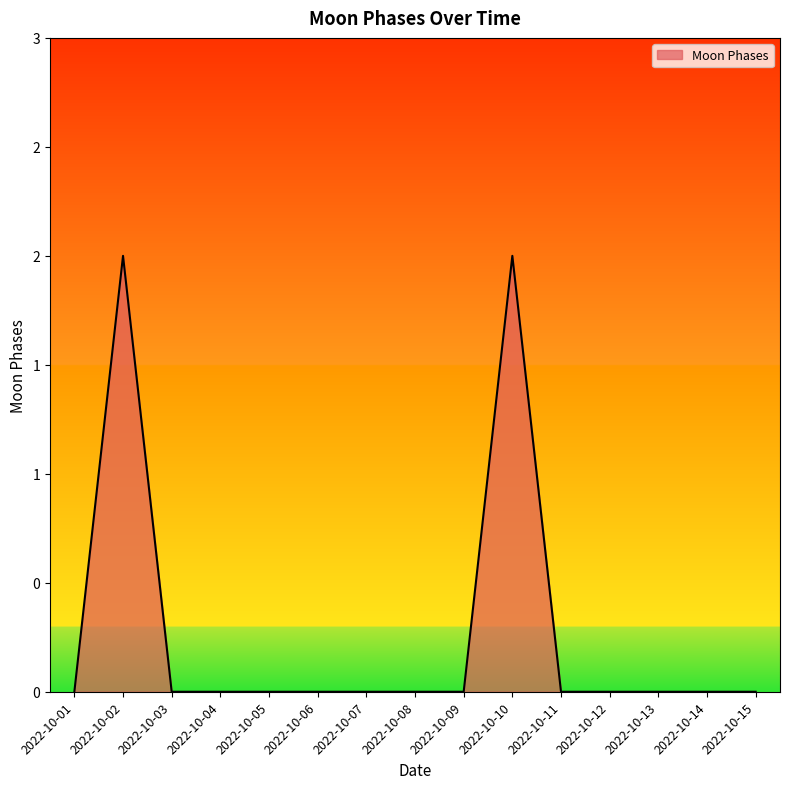

Is this an area chart (filled region under the line)?

Yes